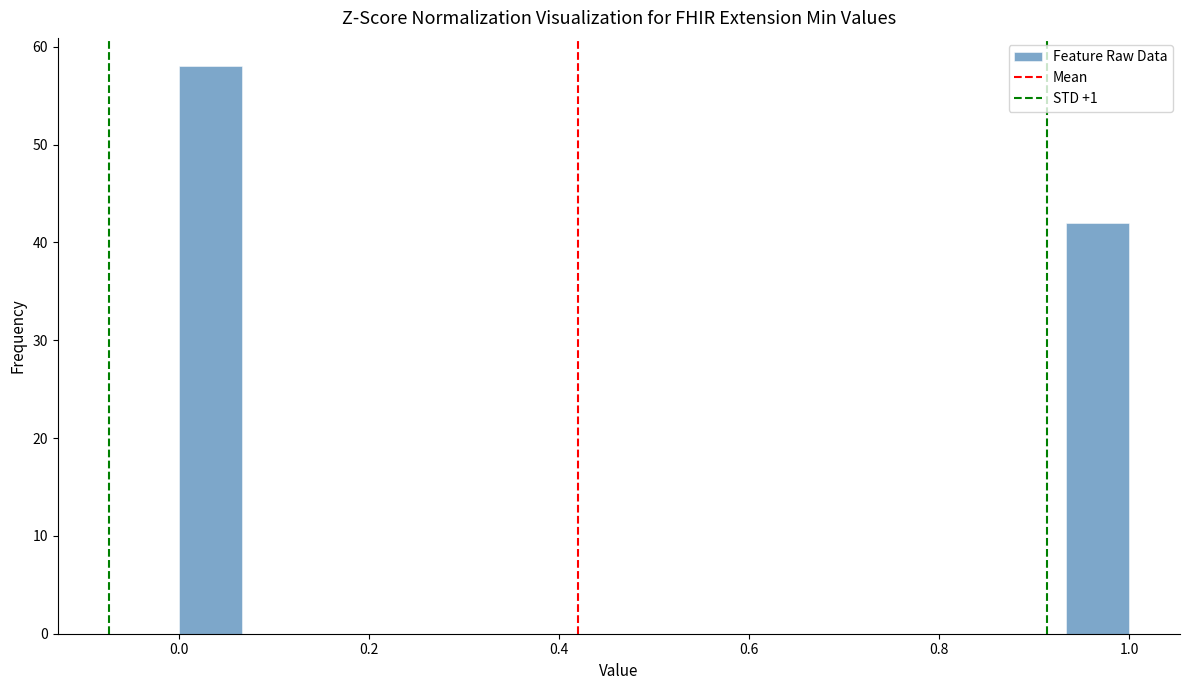

Read against the x-axis, roughly where is the centre of the tallest bar?

0.04